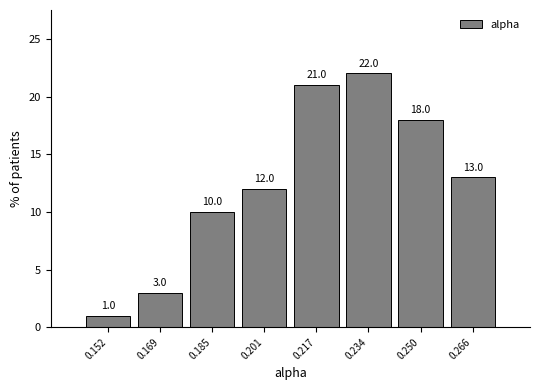

What is the height of the bar covering 0.210 to 0.226 on the x-axis? The bar edges are not printed on the chart, so give them approximately, as read against the axis.

21.0